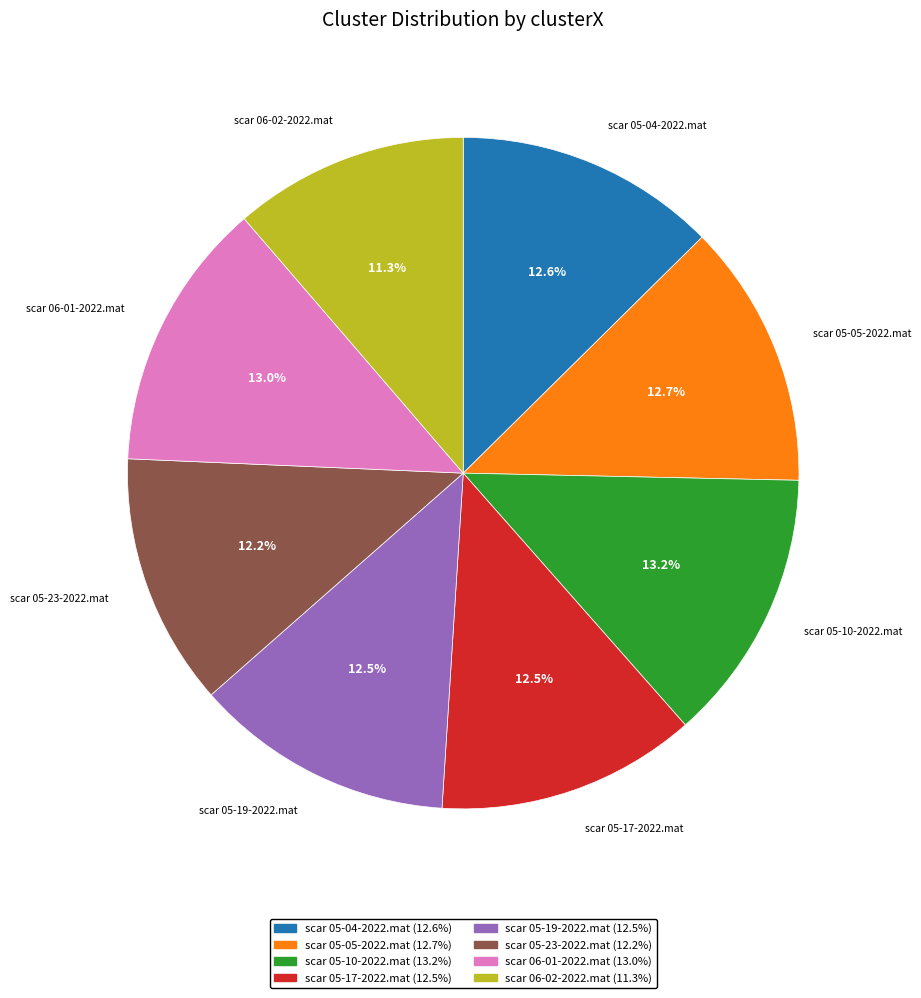

What is the total percentage of scar 05-04-2022.mat and scar 05-10-2022.mat?

25.8%